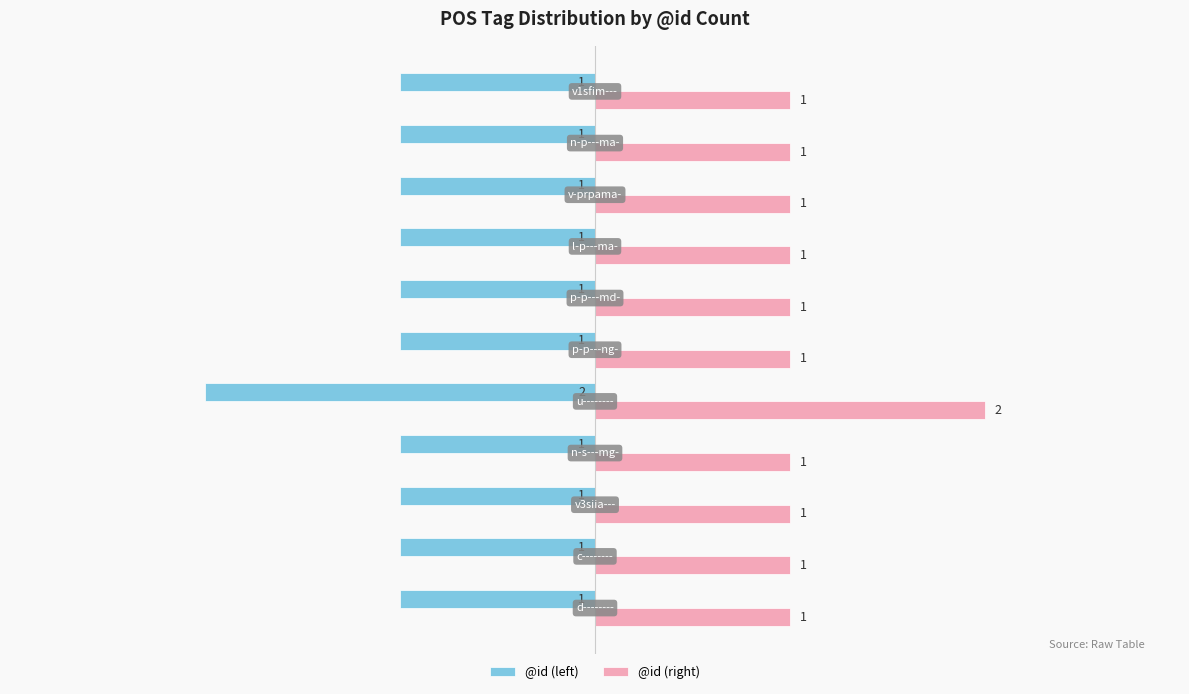

List the series in order of their overall mean, lowest first.

@id (left), @id (right)